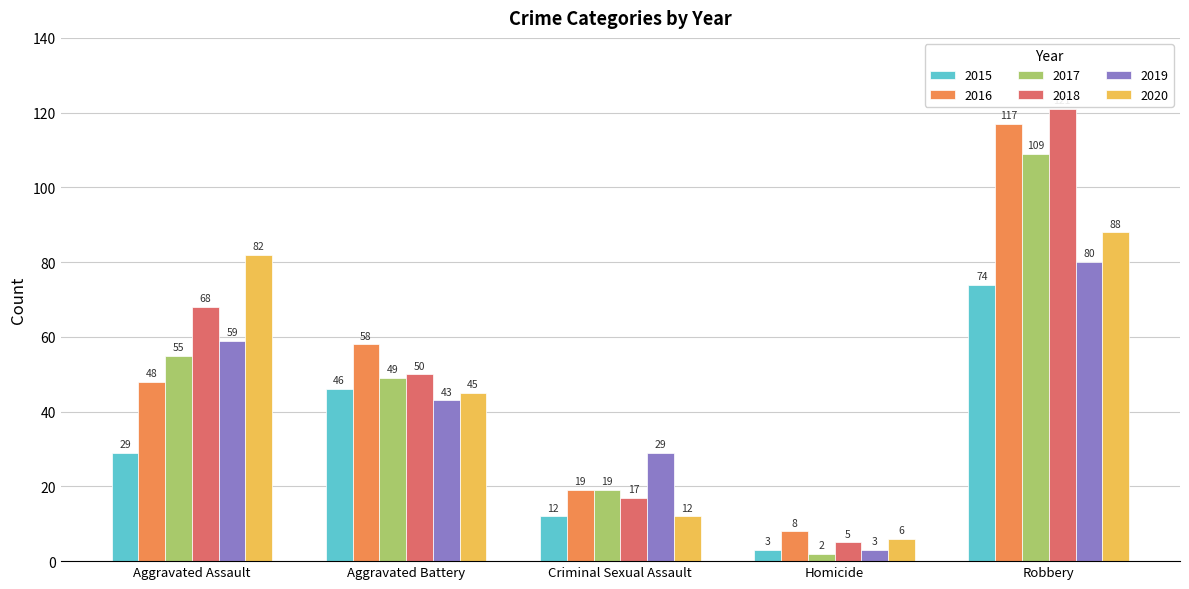

What is the average value of the 2016 series?

50